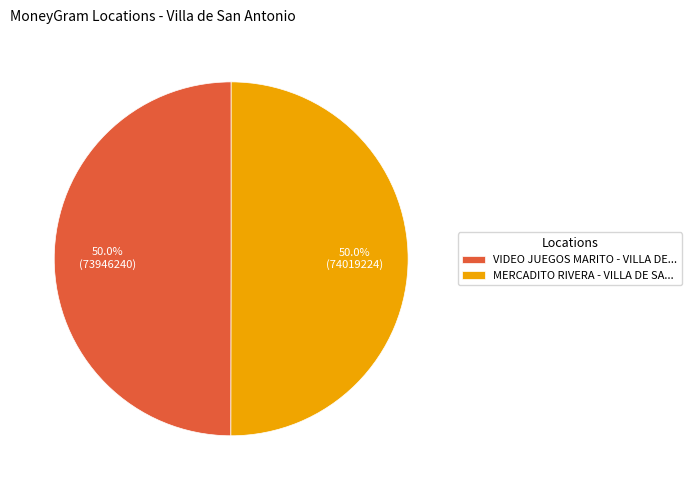

What is the total percentage of MERCADITO RIVERA - VILLA DE SA... and VIDEO JUEGOS MARITO - VILLA DE...?

100.0%